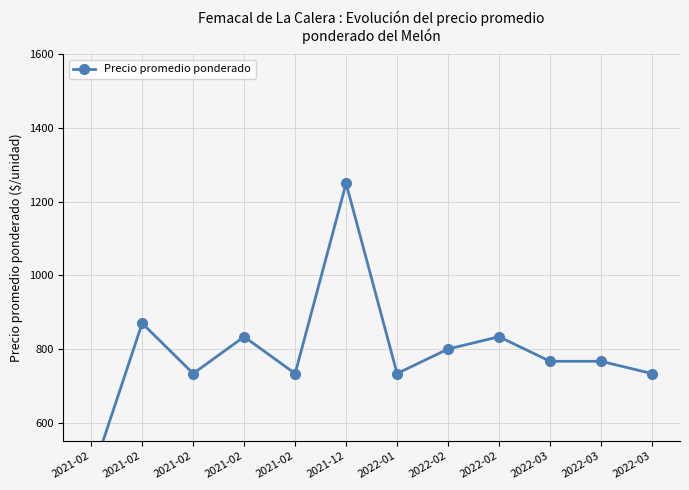

Does the chart have visible grid lines?

Yes